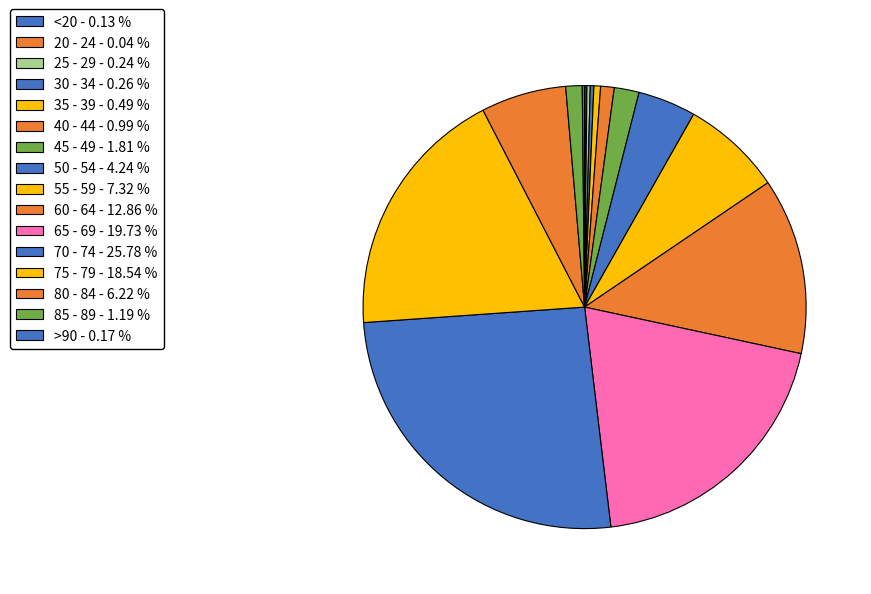

How many slices are in this pie chart?

16